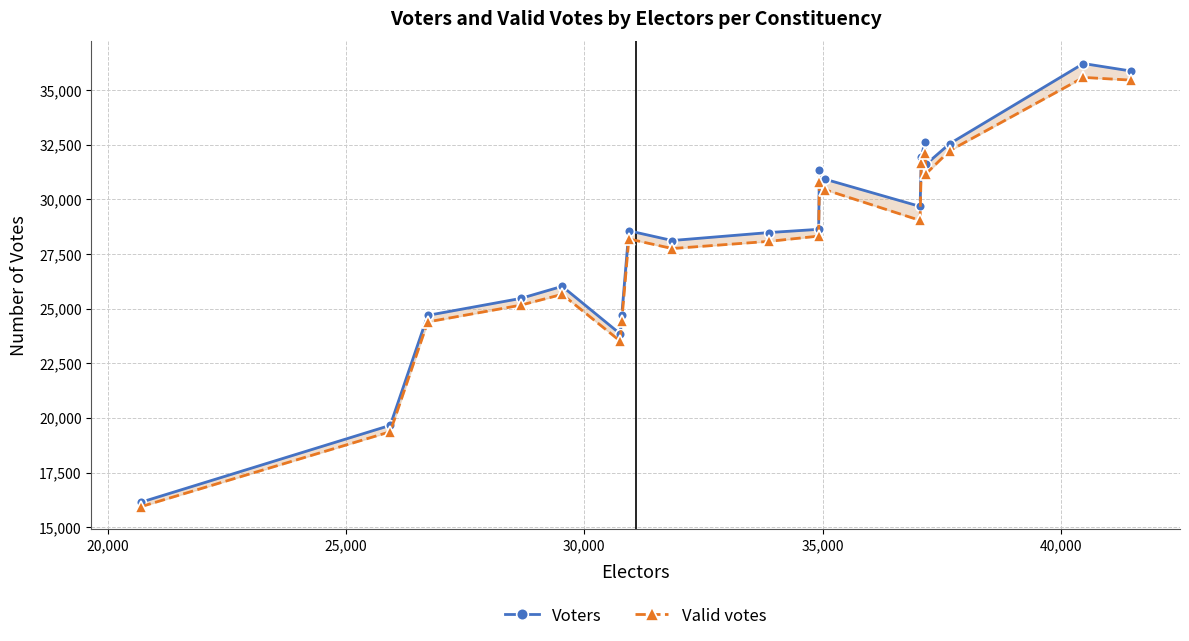

What are all the series names shown in the legend?

Voters, Valid votes